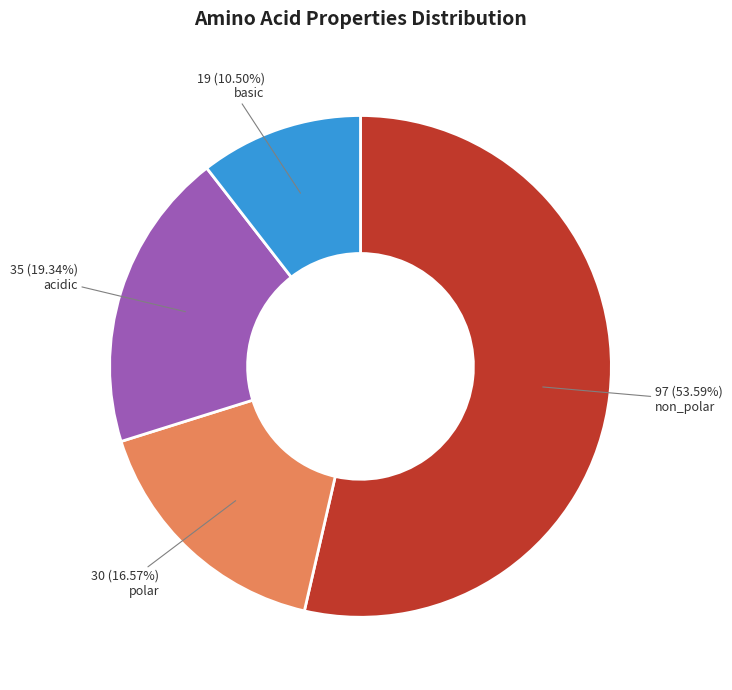

Which has a higher value, polar or acidic?

acidic